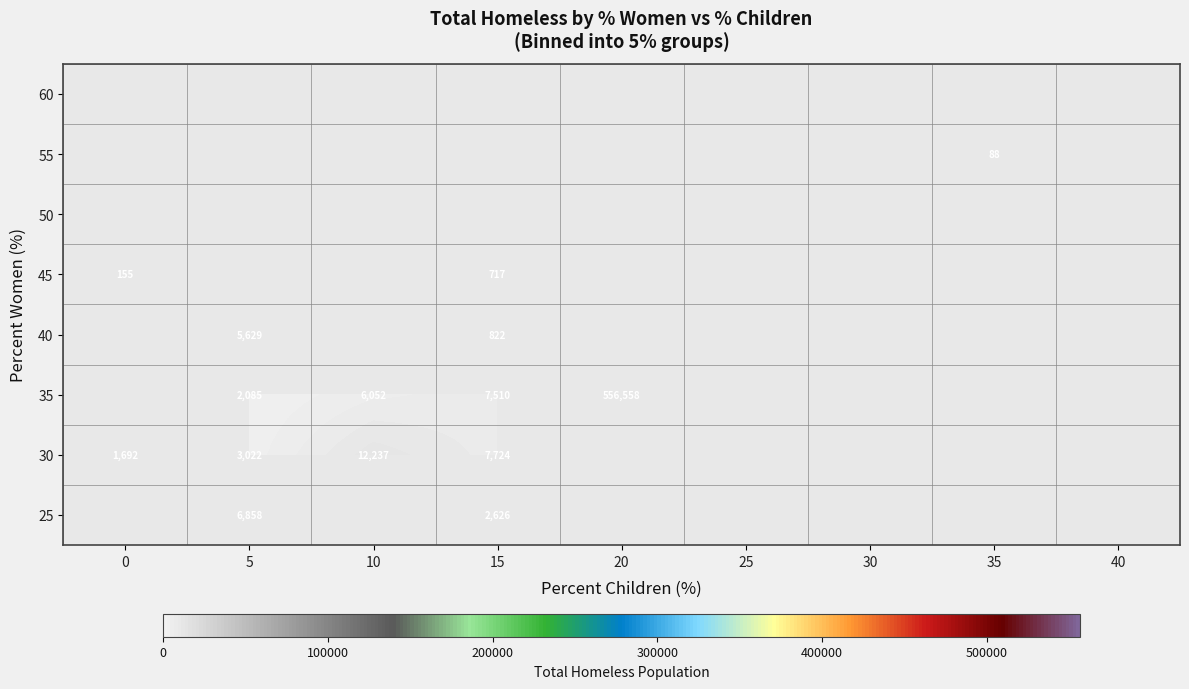

Between 40 and 15, which is larger?

15